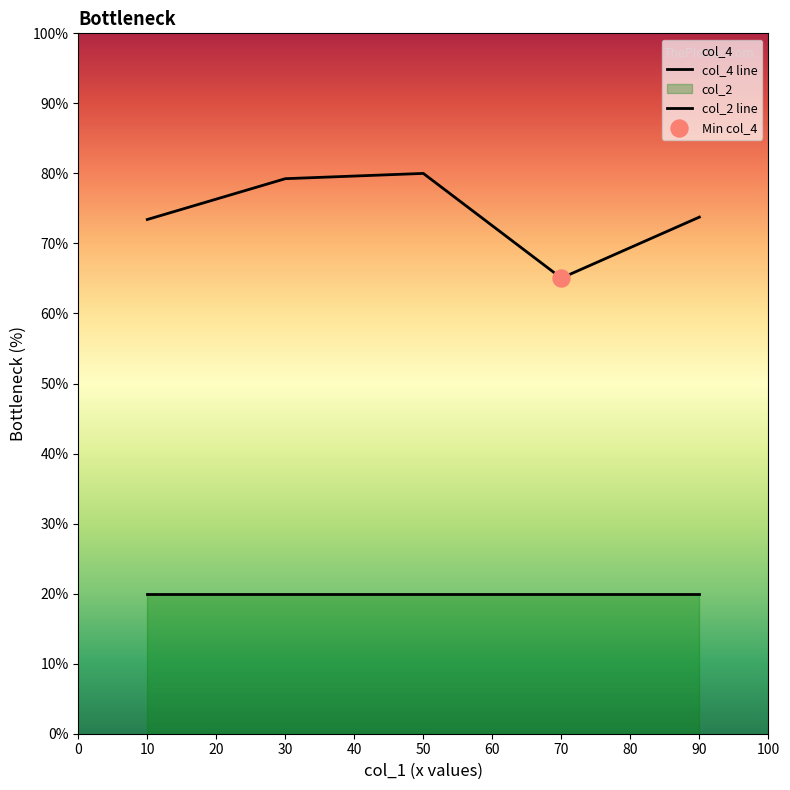

Approximately how many times larger is the value at 10 compared to 50?

0.9